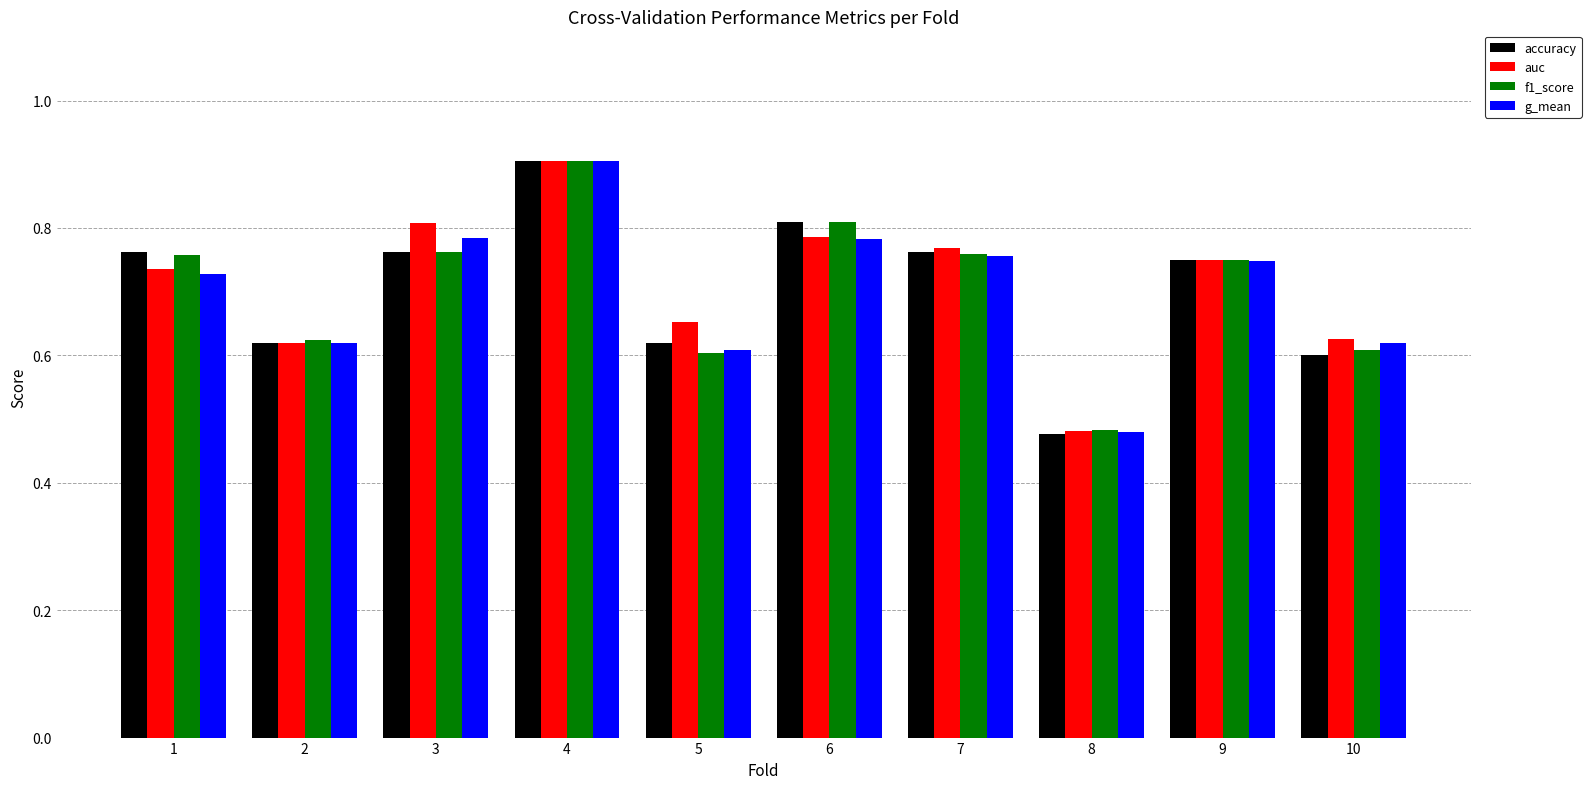

At which label does g_mean reach its peak?

4